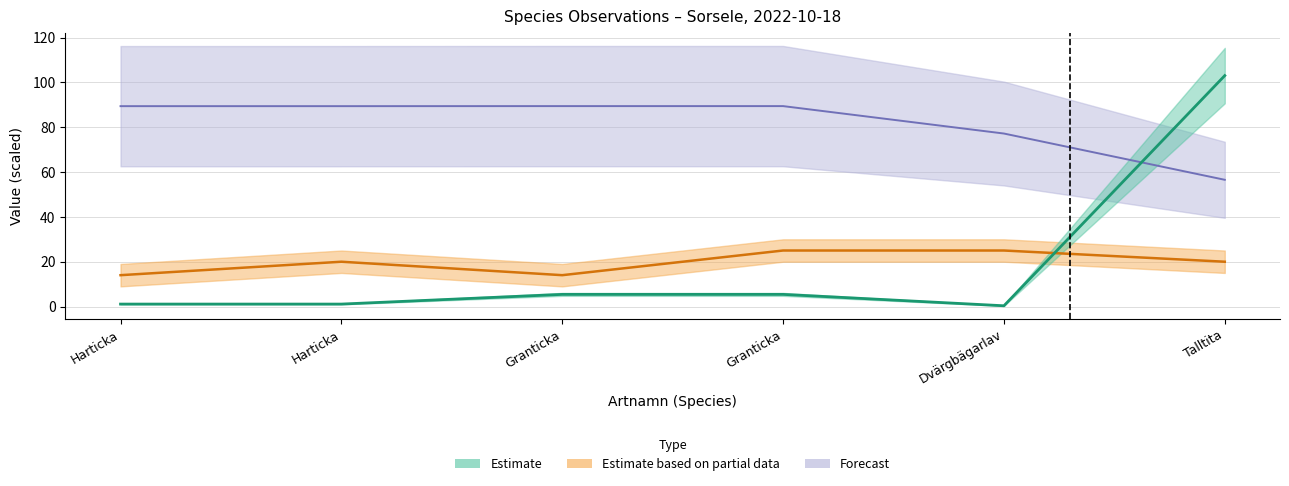

Between Granticka and Harticka, which is larger?

Granticka